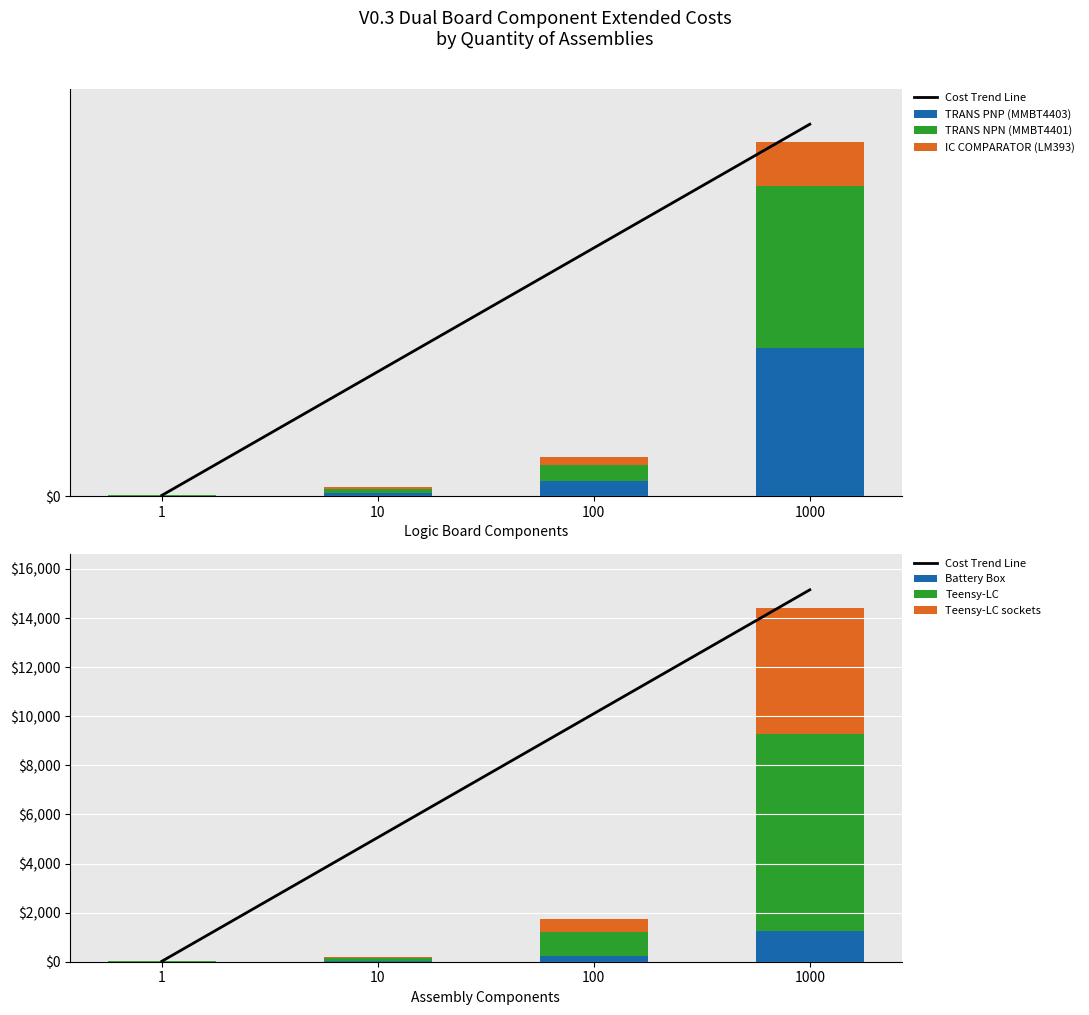

List the labels in order of TRANS PNP (MMBT4403) value, largest first.

1000, 100, 10, 1